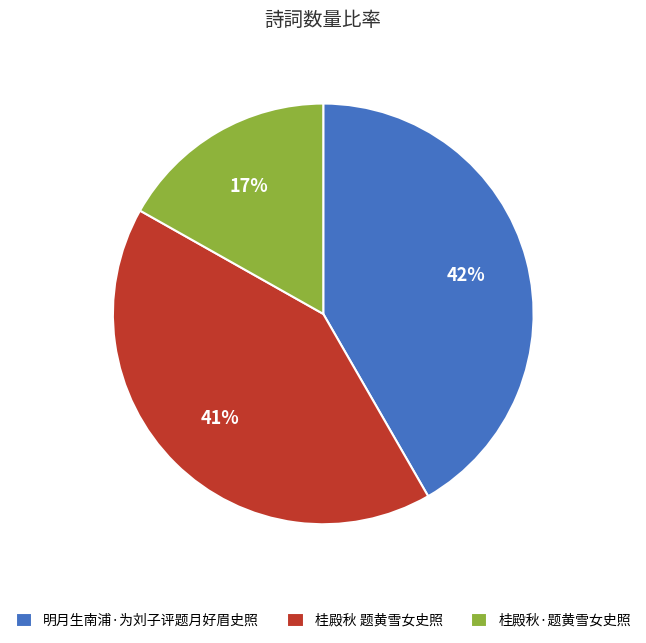

Does 桂殿秋·题黄雪女史照 account for over 50% of the chart?

No